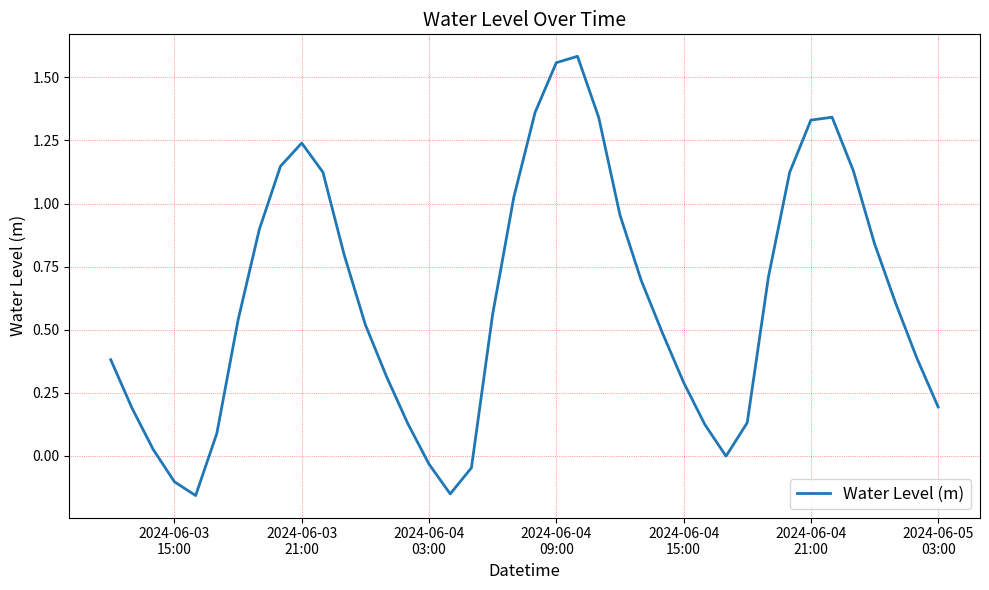

How many lines are shown in the chart?

1